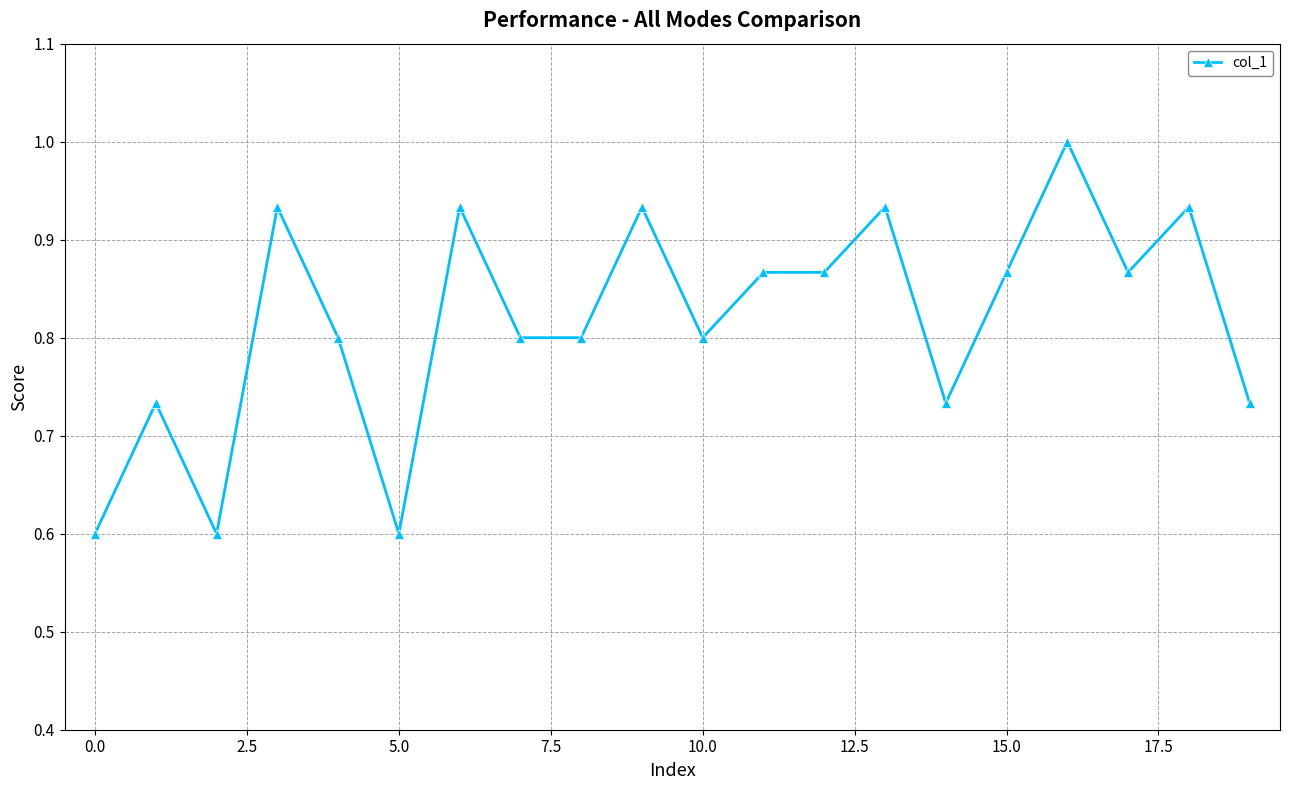

How many lines are shown in the chart?

1